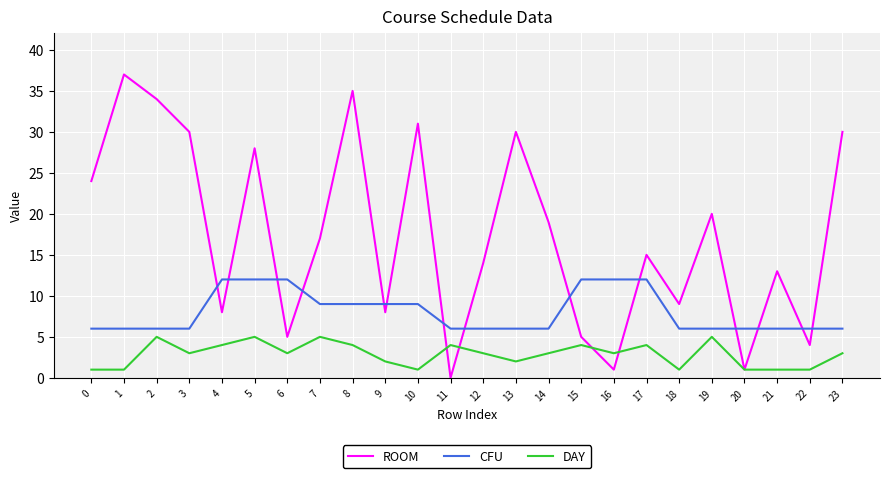

True or false: ROOM has a value of 1 at 20.

True